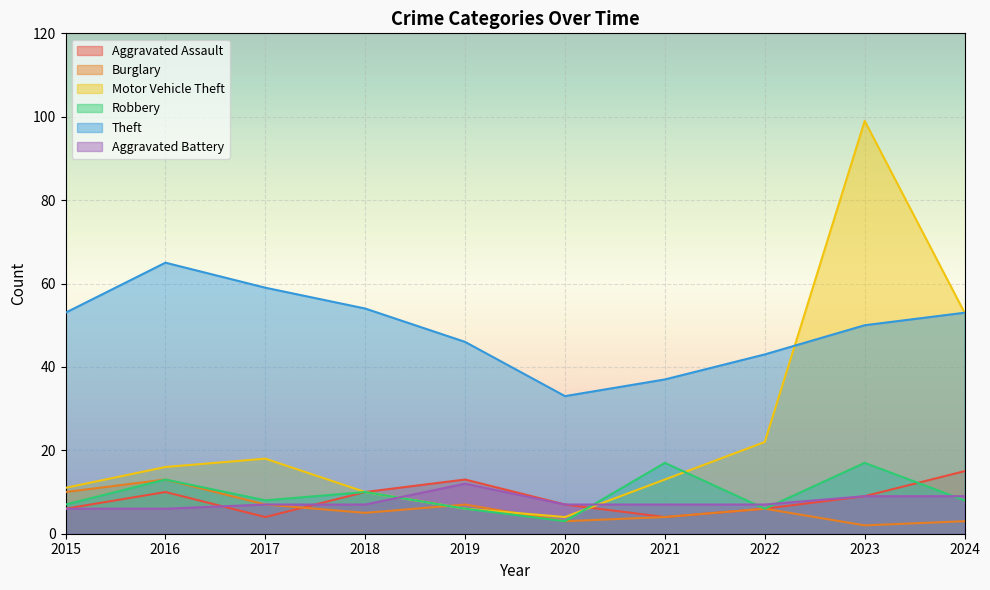

The value of Aggravated Assault at 2015 is 6. True or false?

True